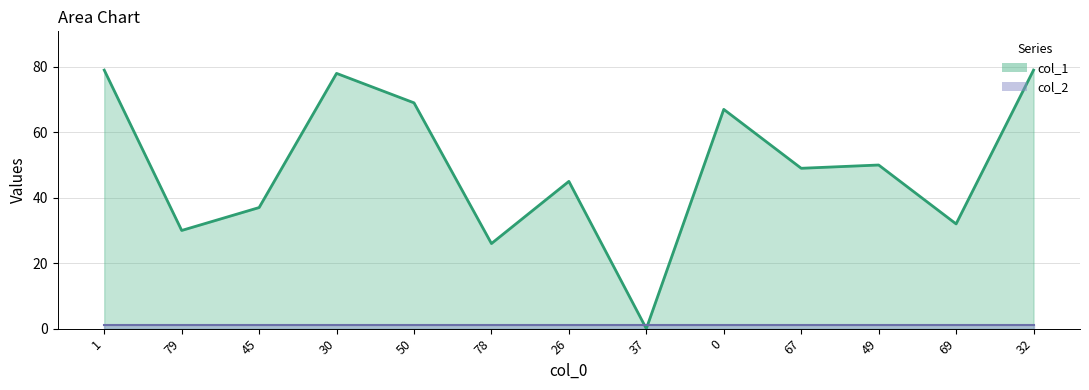

True or false: the data shows 37 at 45.

True